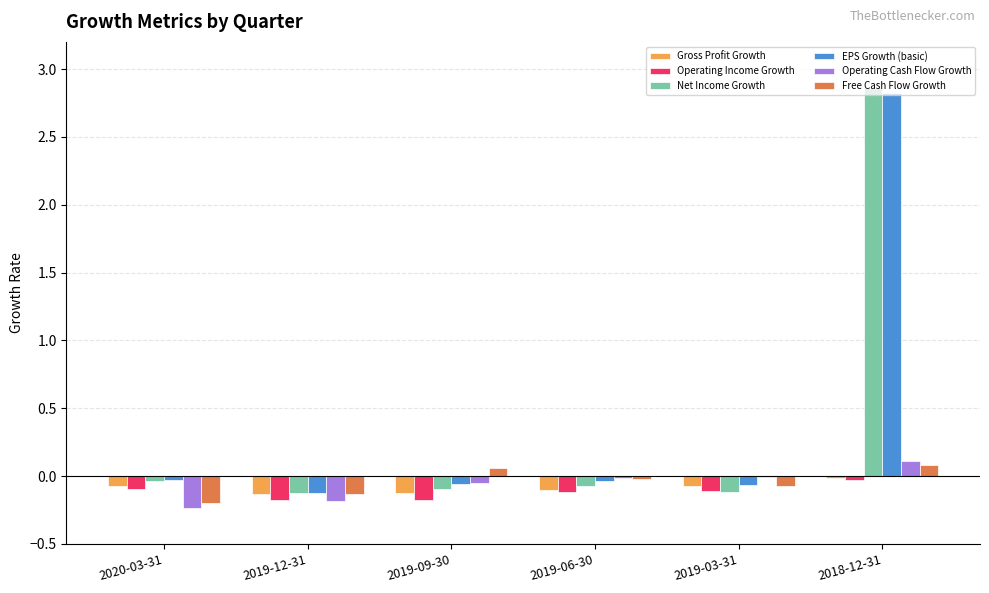

The Operating Cash Flow Growth series shows -0.3 at 2019-12-31. True or false?

False